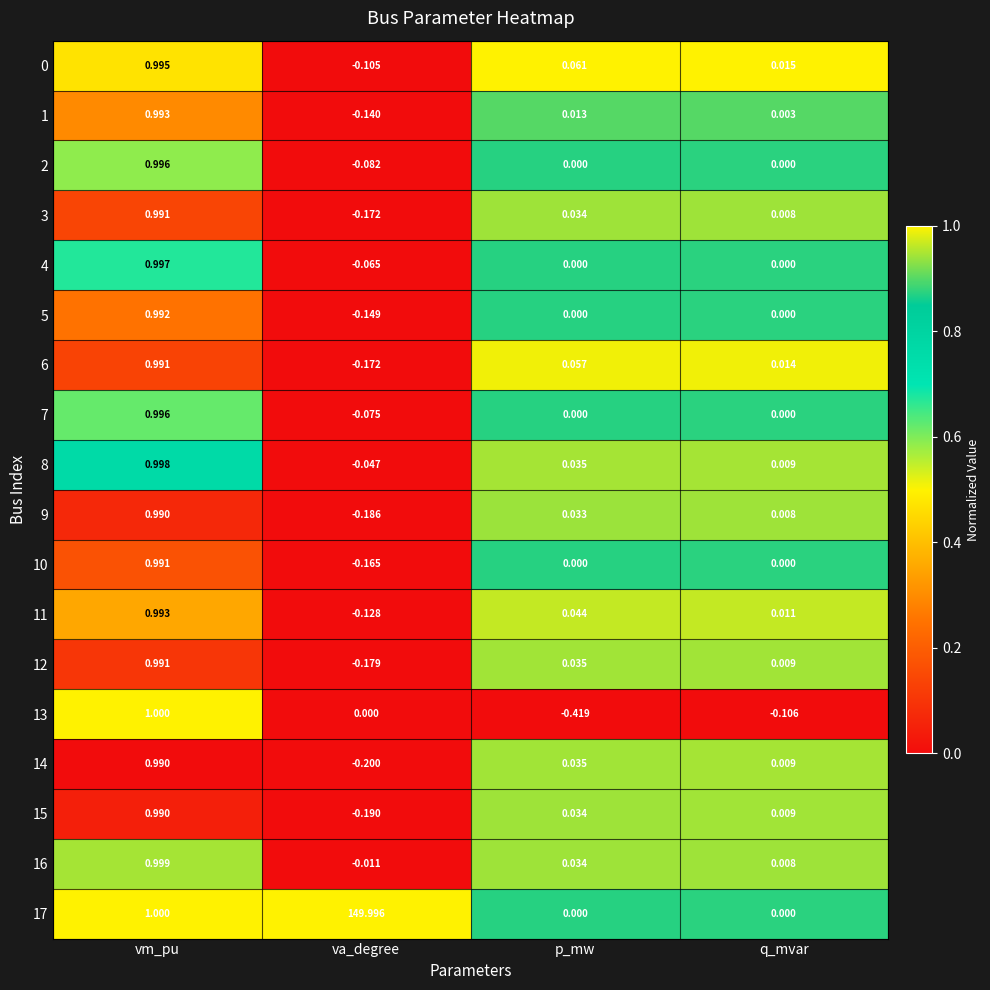

At which label does 6 reach its minimum?

va_degree